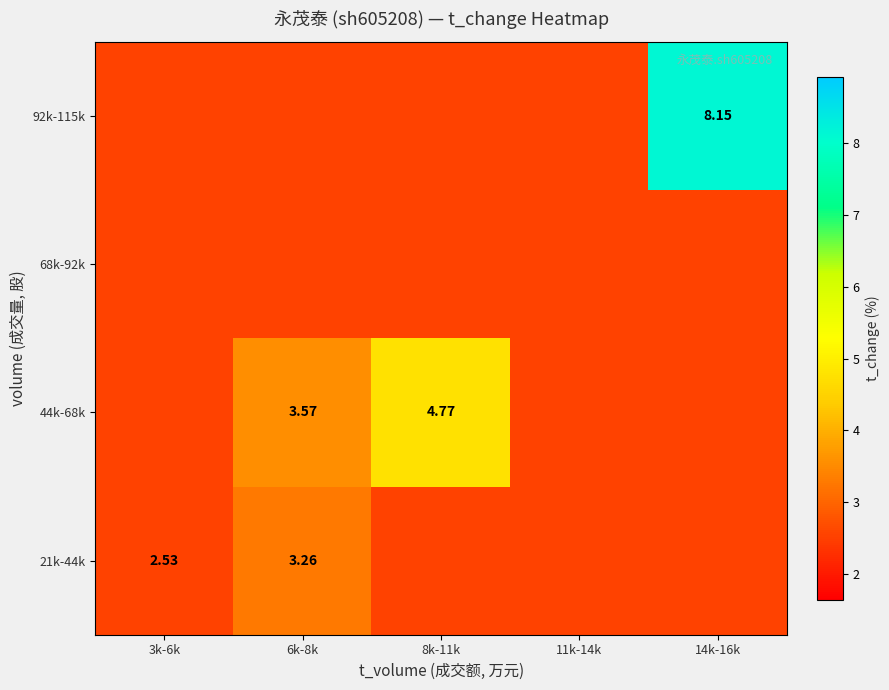

What is the spread (max minus min) of values at 14k-16k?

5.6